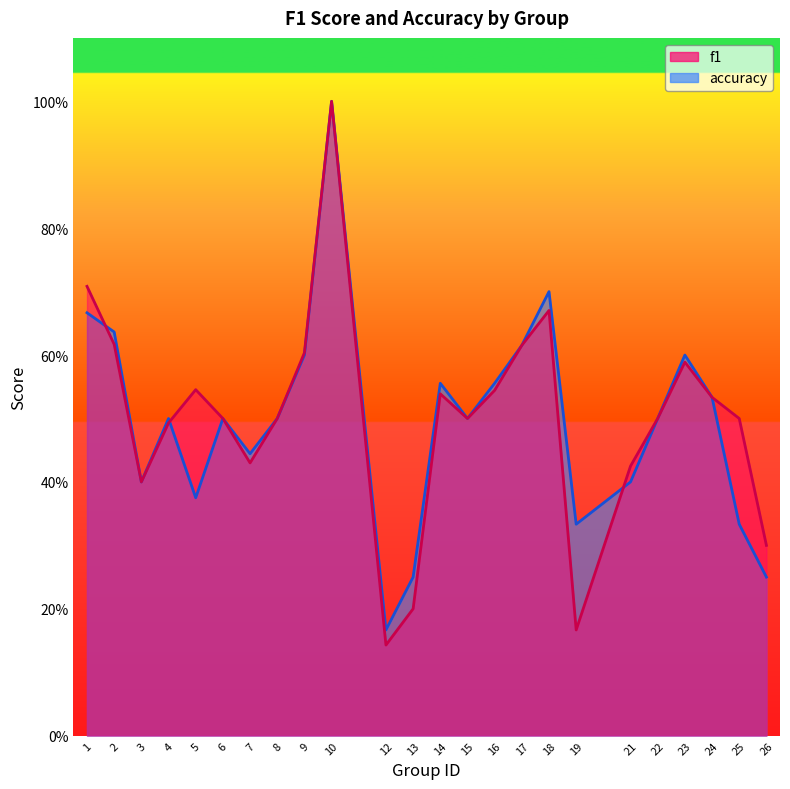

Reading left to right, transcribe all the data shown in this chart.

f1: 1=0.7	2=0.6	3=0.4	4=0.5	5=0.5	6=0.5	7=0.4	8=0.5	9=0.6	10=1.0	12=0.1	13=0.2	14=0.5	15=0.5	16=0.5	17=0.6	18=0.7	19=0.2	21=0.4	22=0.5	23=0.6	24=0.5	25=0.5	26=0.3
accuracy: 1=0.7	2=0.6	3=0.4	4=0.5	5=0.4	6=0.5	7=0.4	8=0.5	9=0.6	10=1.0	12=0.2	13=0.2	14=0.6	15=0.5	16=0.6	17=0.6	18=0.7	19=0.3	21=0.4	22=0.5	23=0.6	24=0.5	25=0.3	26=0.2